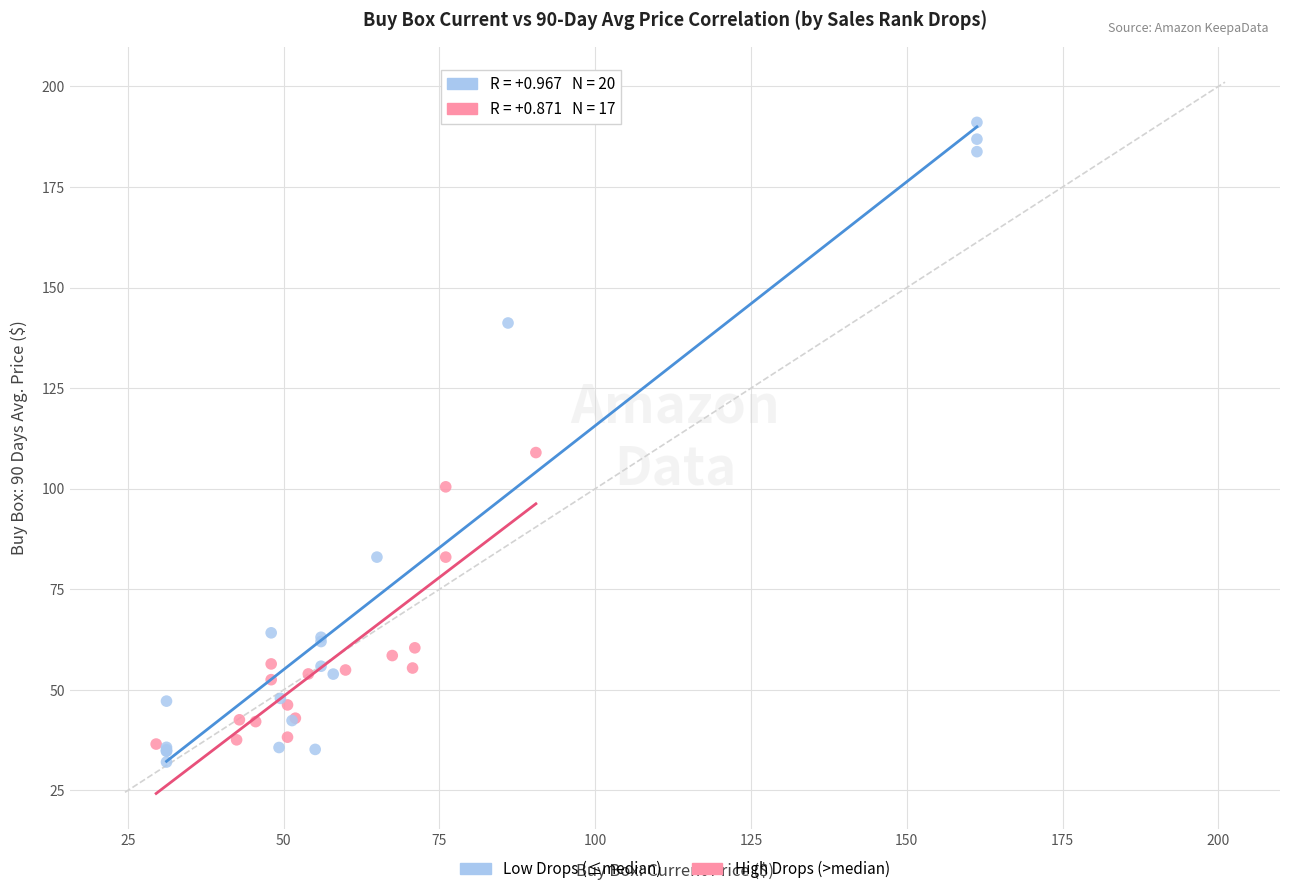

Which series reaches the maximum Y coordinate?

Low Drops (≤median)